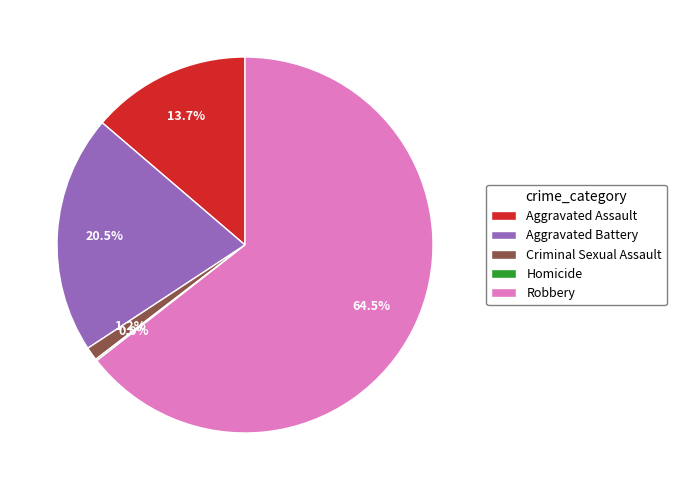

True or false: Homicide accounts for 0% of the total.

True